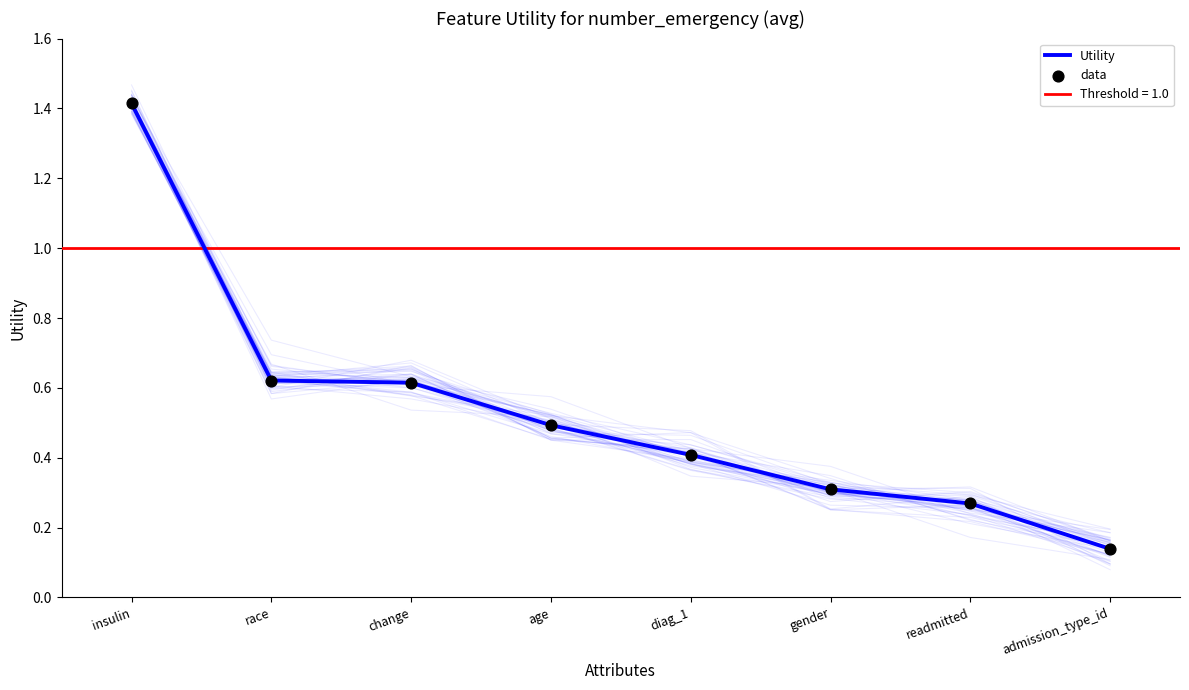

Which series contains the highest Y value?

Utility